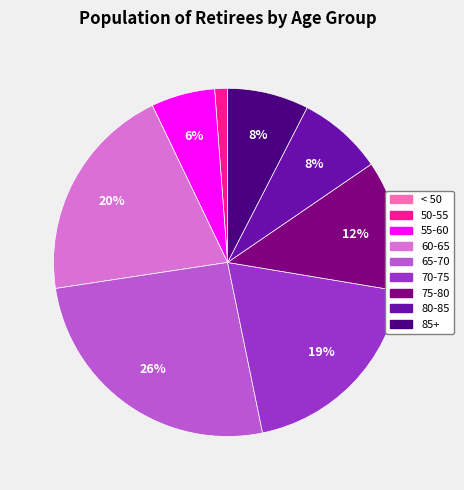

Combined, do 80-85 and 70-75 account for over 50%?

No